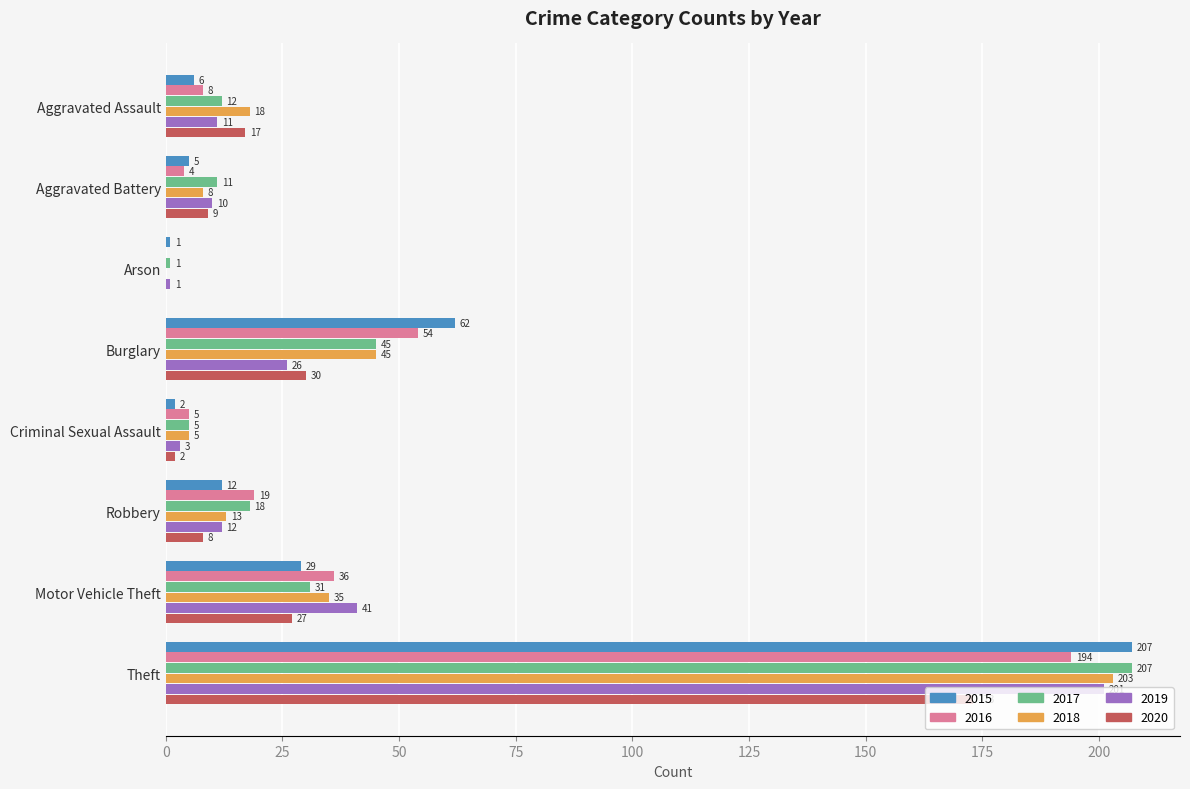

Which series changed the most between Burglary and Criminal Sexual Assault?

2015